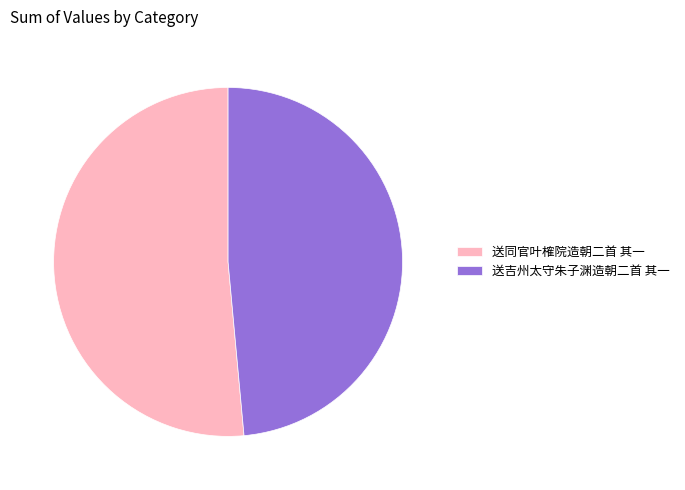

Which has a higher value, 送吉州太守朱子渊造朝二首 其一 or 送同官叶榷院造朝二首 其一?

送同官叶榷院造朝二首 其一